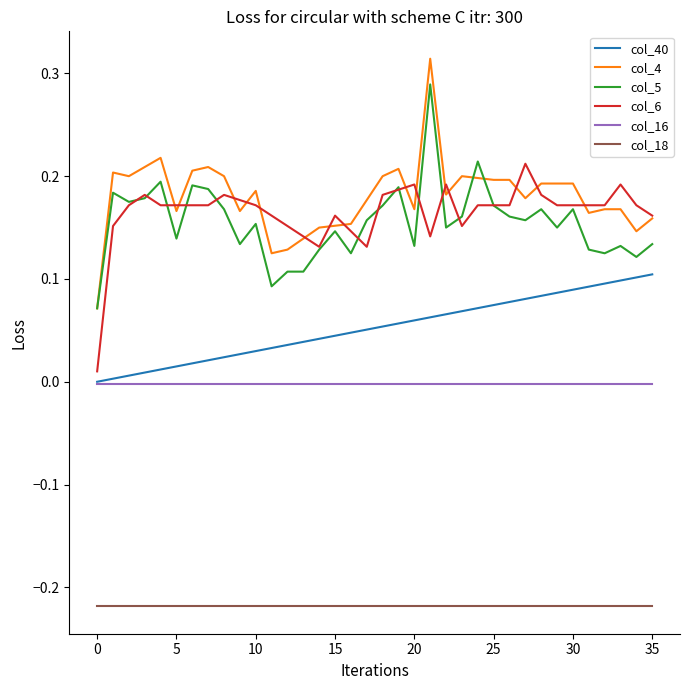

Which series has the widest spread of values?

col_4